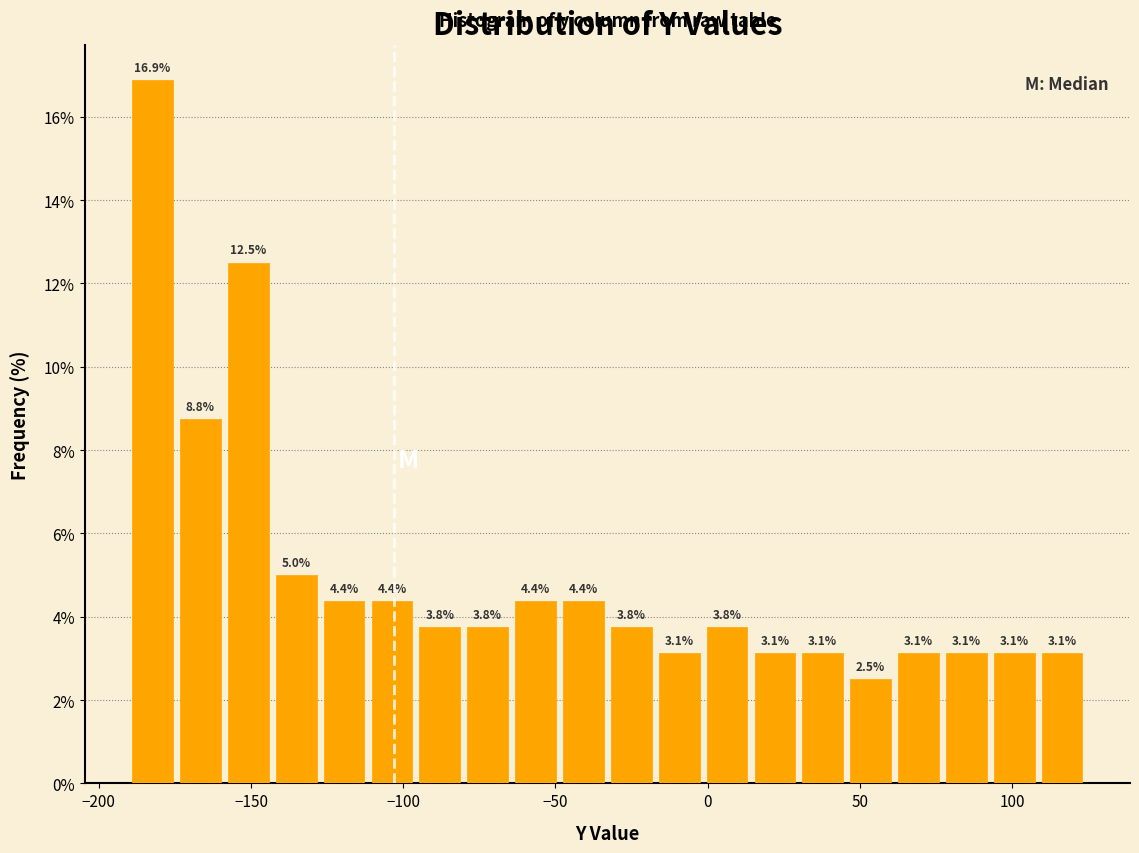

Around what value on the x-axis is the tallest bar? Give the approximate position of its centre, as read against the axis.

-180